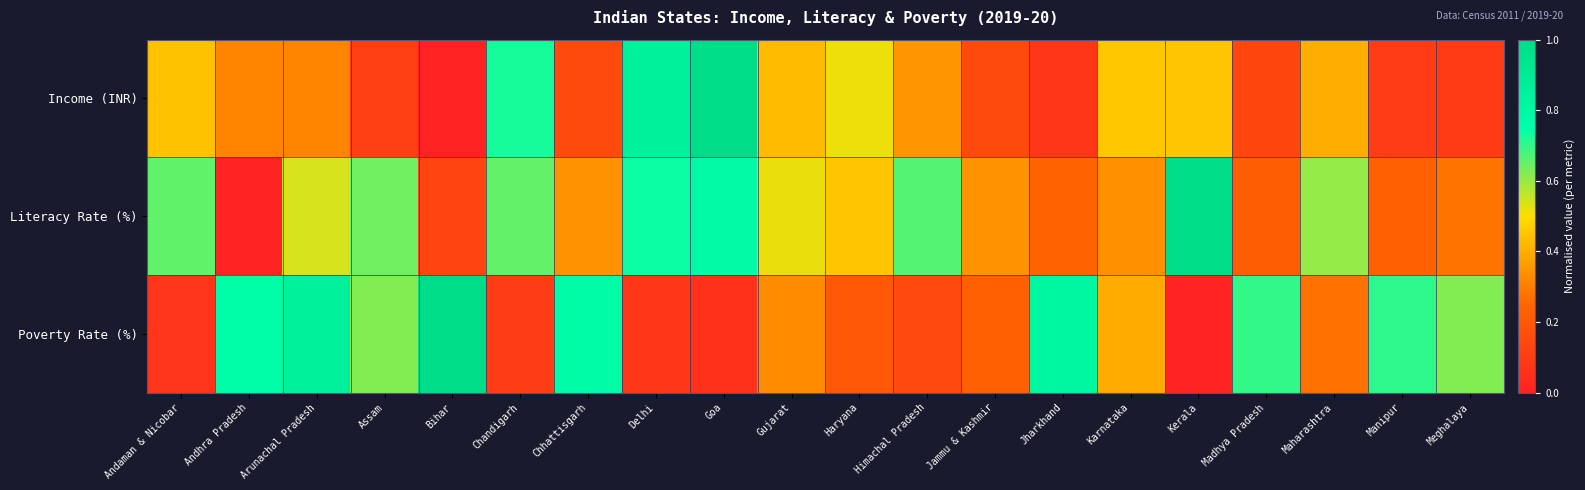

Rank the series at Maharashtra from lowest to highest value.

Poverty Rate (%), Income (INR), Literacy Rate (%)